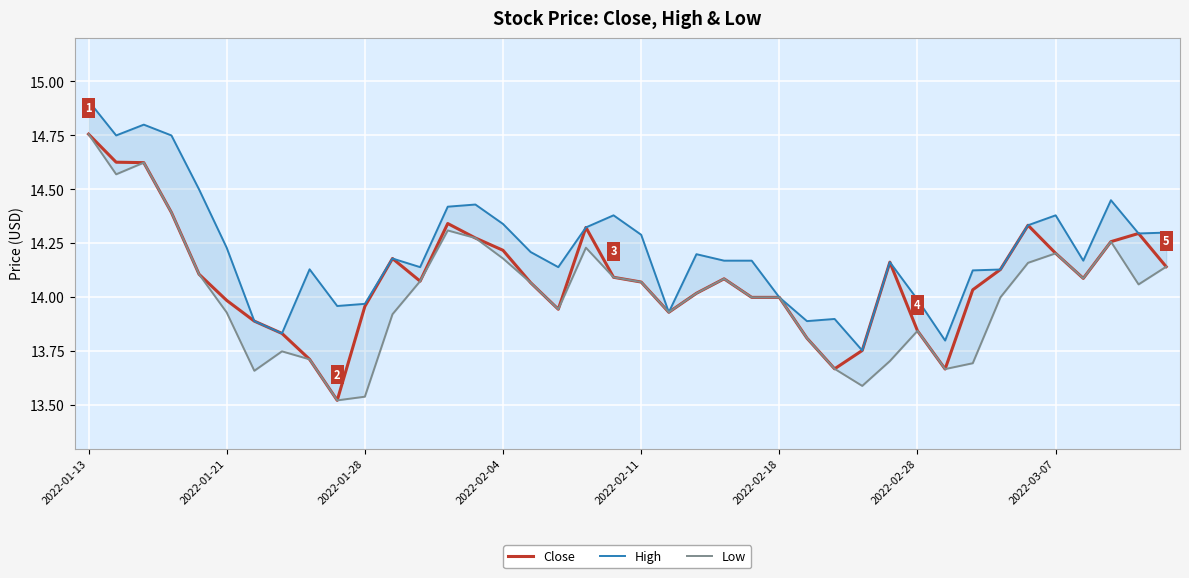

Is it true that Low equals 14.1 at 2022-02-11?

True